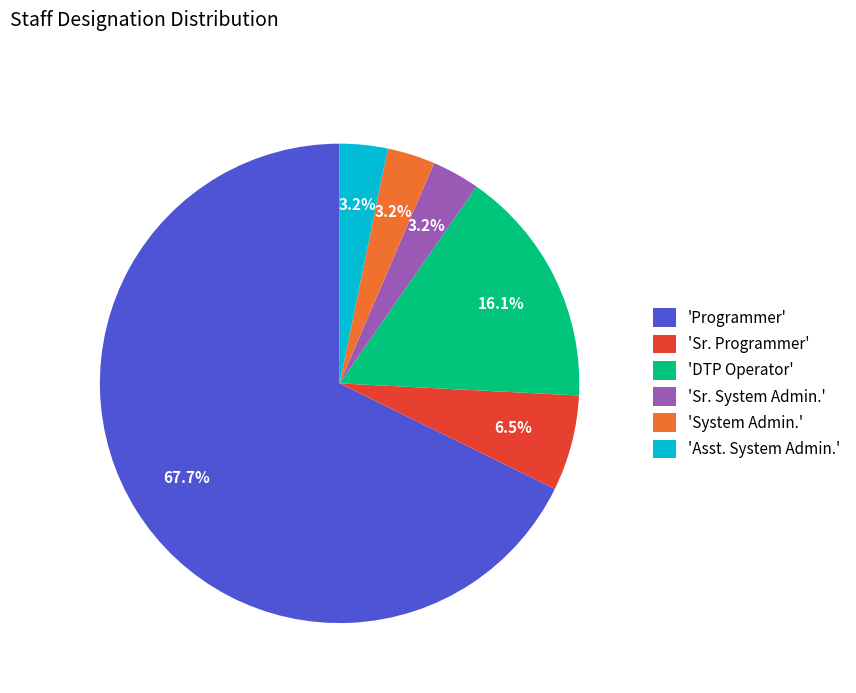

Which has a higher value, 'Sr. Programmer' or 'Sr. System Admin.'?

'Sr. Programmer'